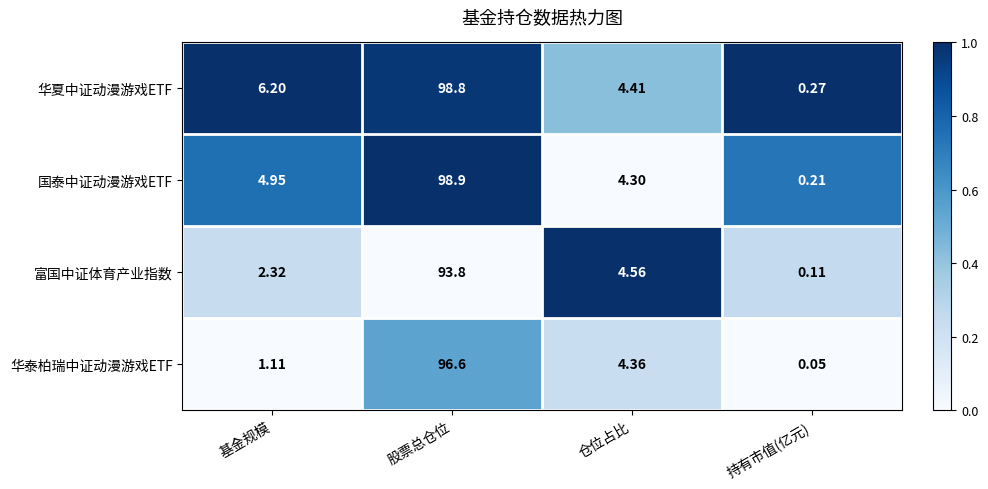

At which category does the chart reach its peak across all series?

股票总仓位